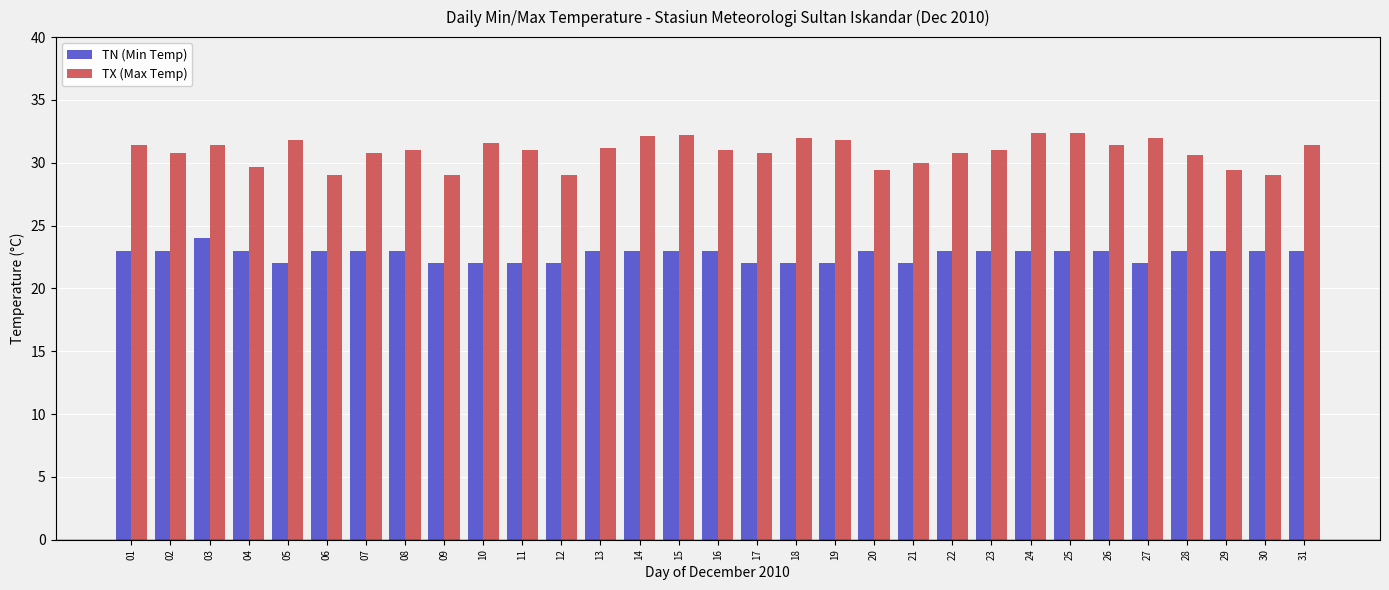

What is the difference between the TN (Min Temp) values at 01 and 03?

1.0